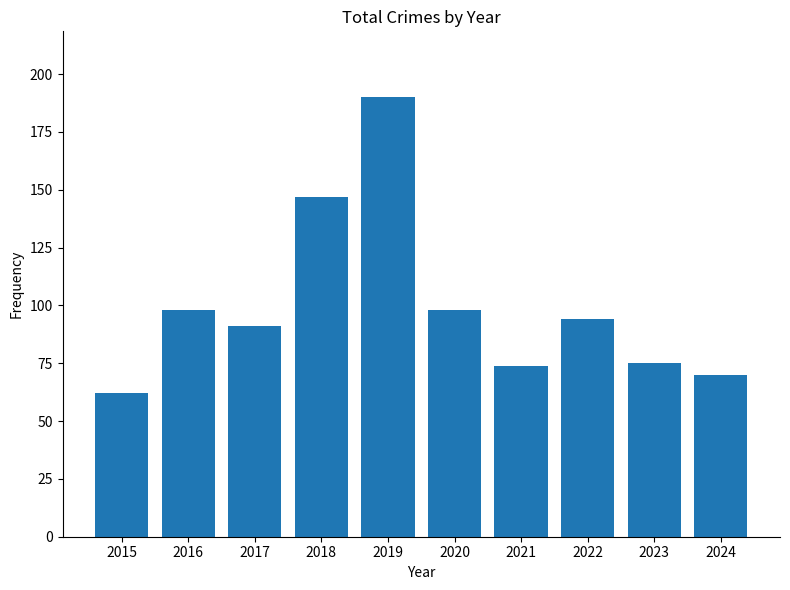

The chart shows a value of 39 at 2024. True or false?

False